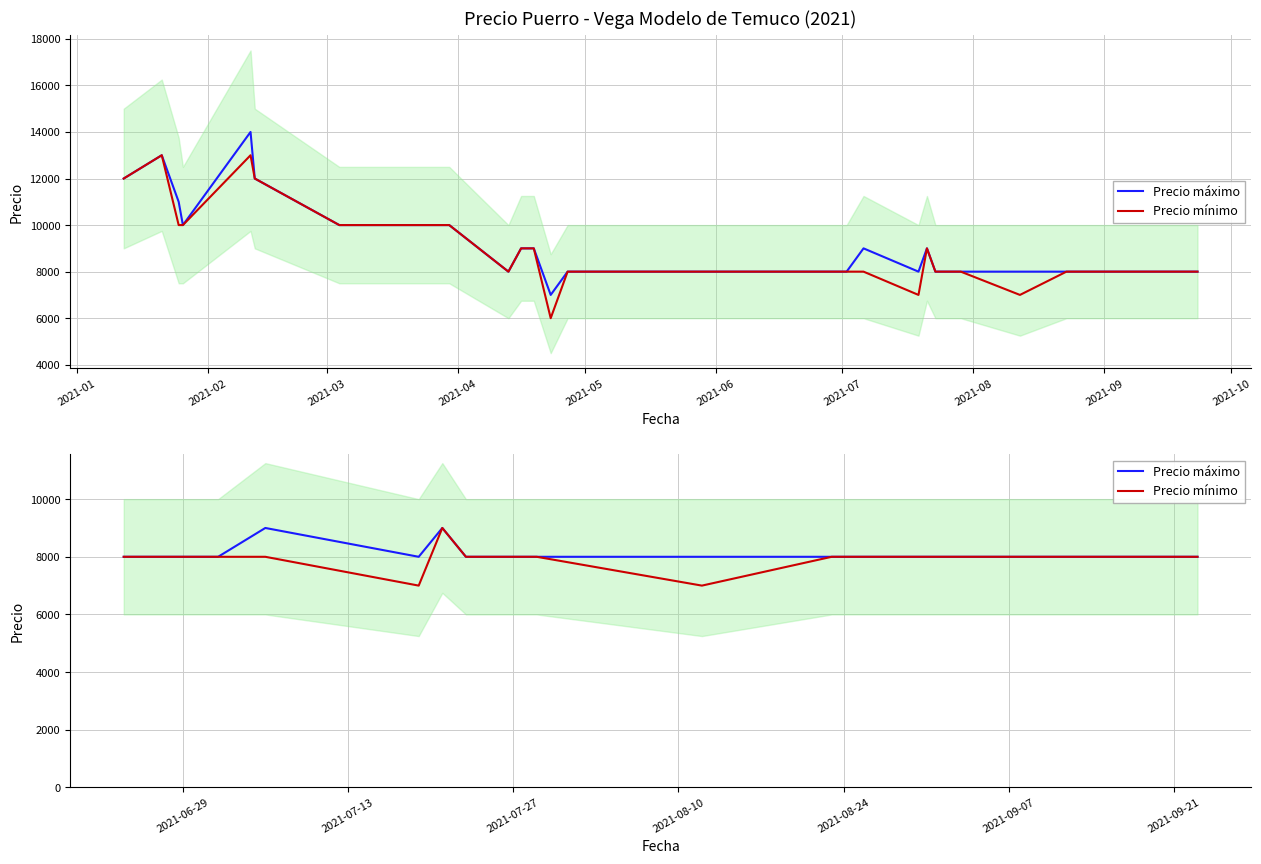

True or false: Precio mínimo and Precio máximo intersect in this chart.

False